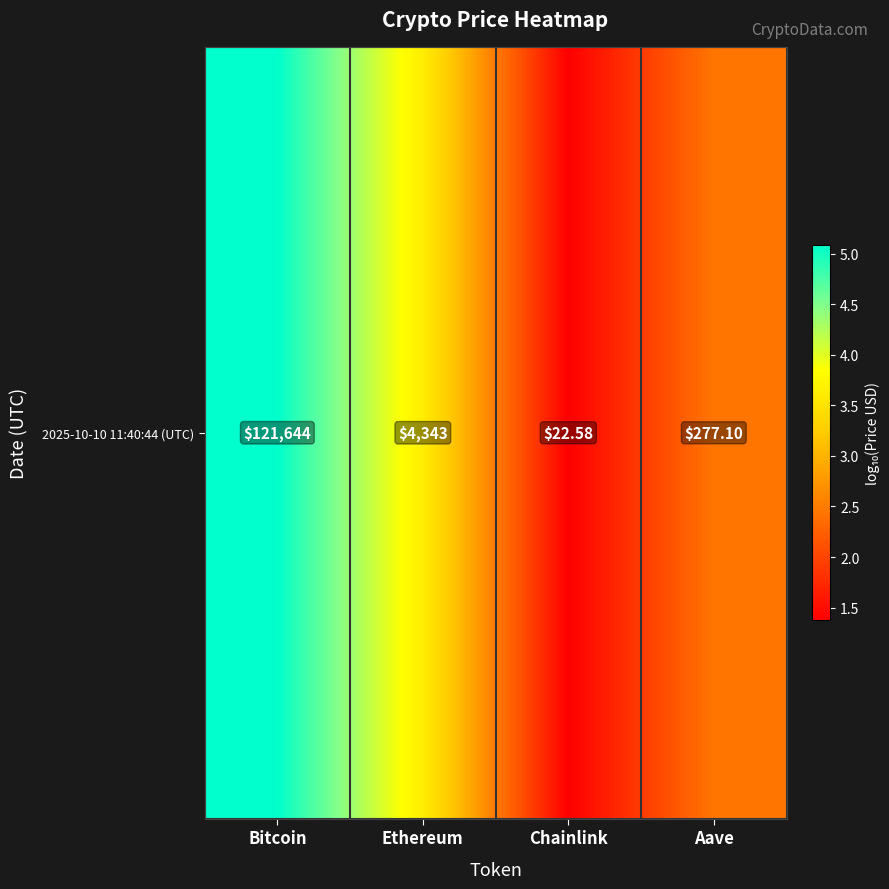

How many values are below 3?

2